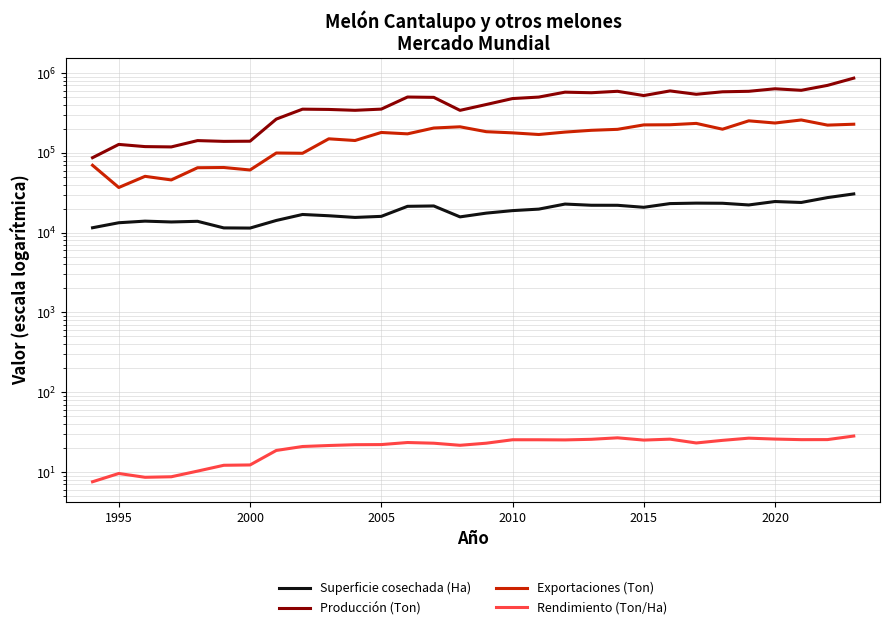

What is the average value of the Rendimiento (Ton/Ha) series?

20.8